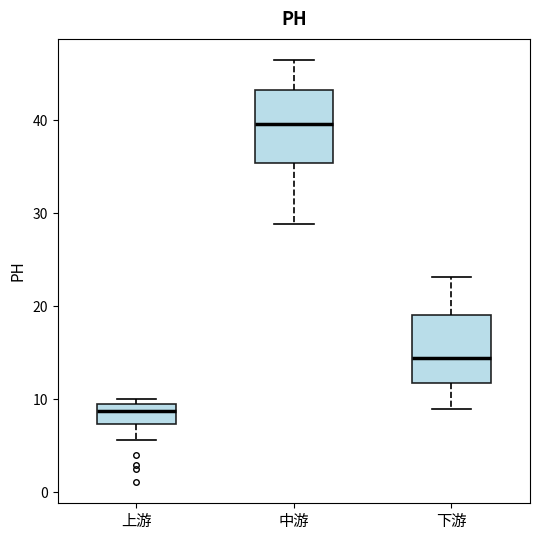

Reading left to right, read every box against the y-axis: the position of its median line, the range the box covers, and the ends of its whiskers. The values are not printed on the chart, so give them approximately, as read against the axis.

上游: median 9 (inside the box), box 7 to 9, whiskers 6 to 10
中游: median 40, box 35 to 43, whiskers 29 to 46
下游: median 14, box 12 to 19, whiskers 9 to 23